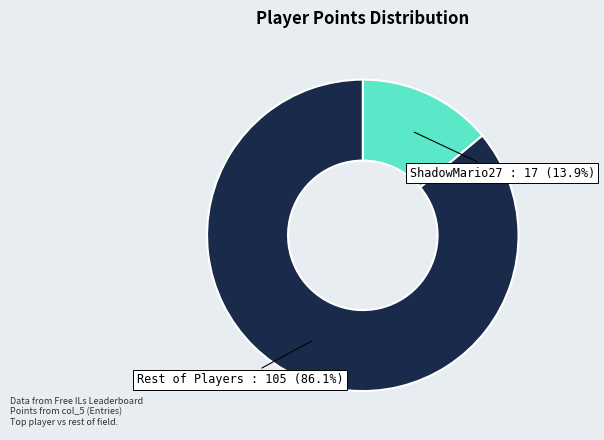

Is there any slice that represents more than half of the pie?

Yes